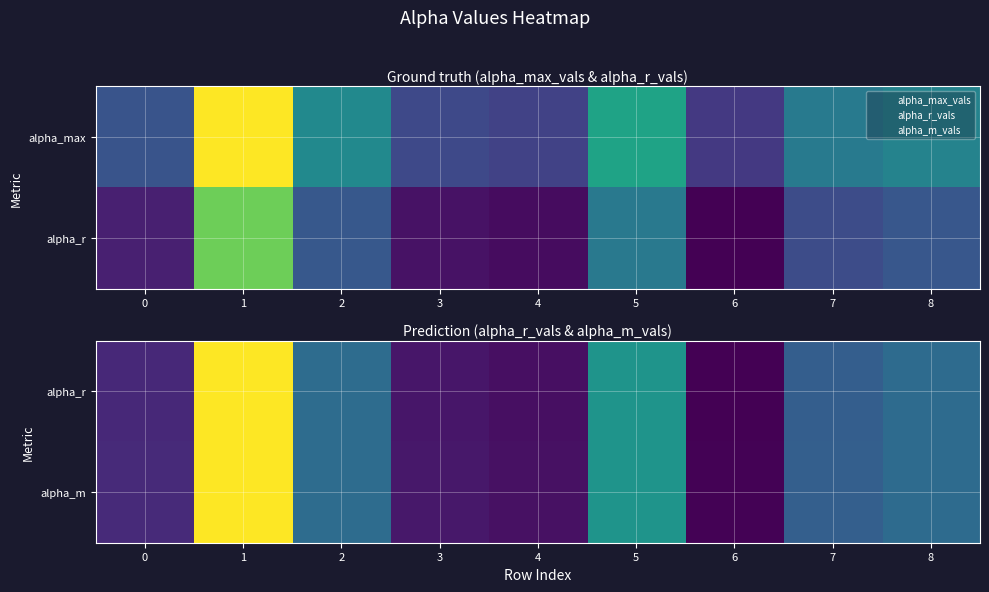

True or false: row_0 has a value of 1.1 at 3.

True